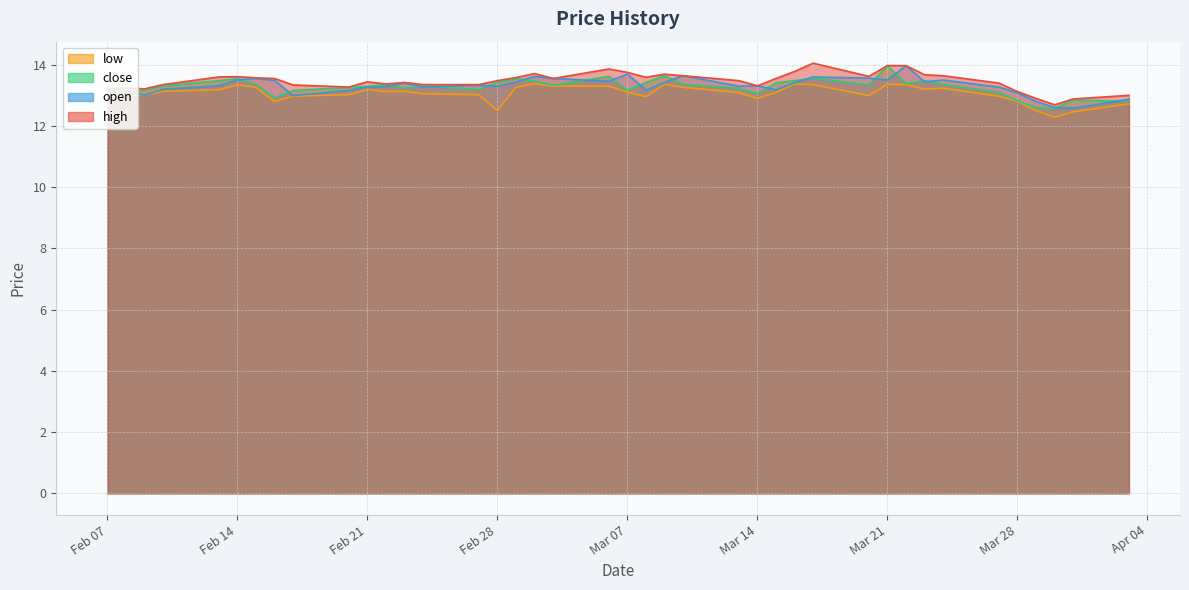

What is the sum of the close values at 5 and 6?

26.4